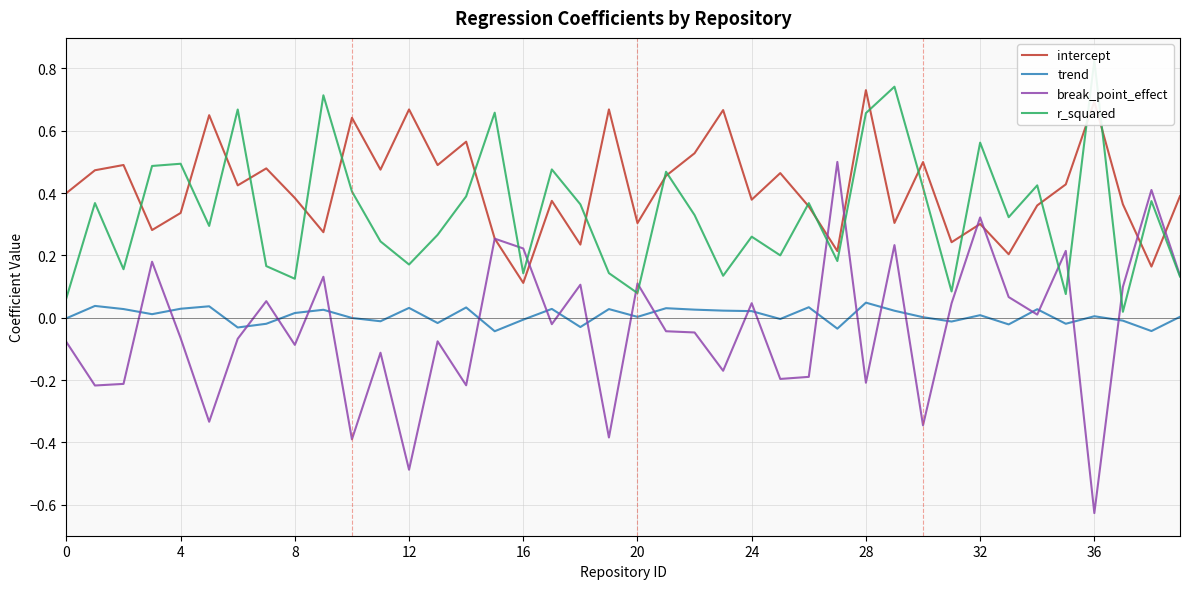

Which category has the lowest value in the r_squared series?

37